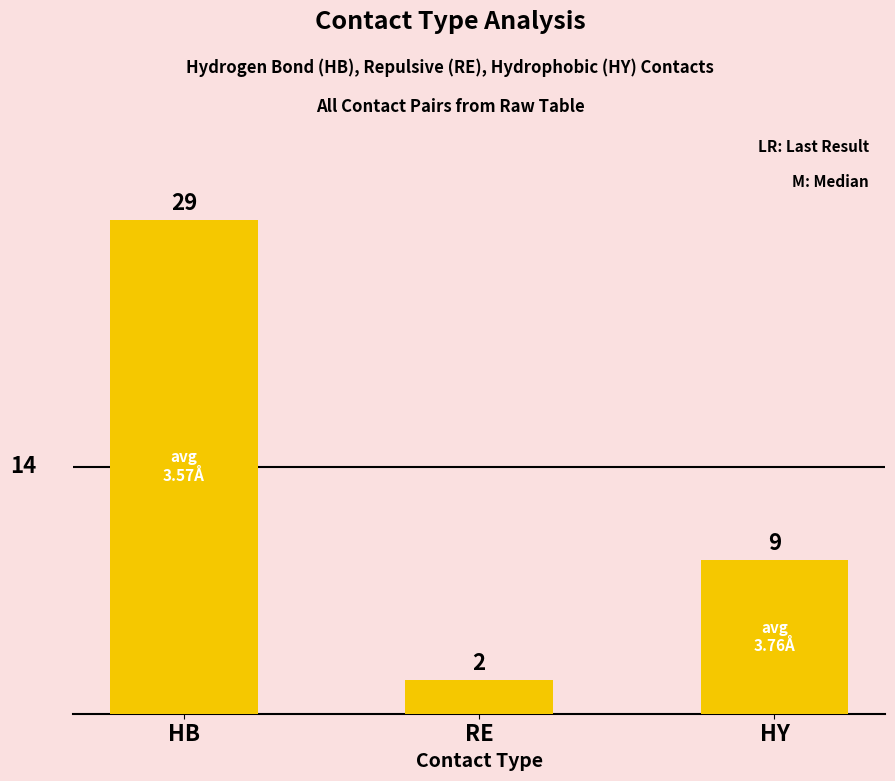

What is the label of the 1st bar from the left?

HB